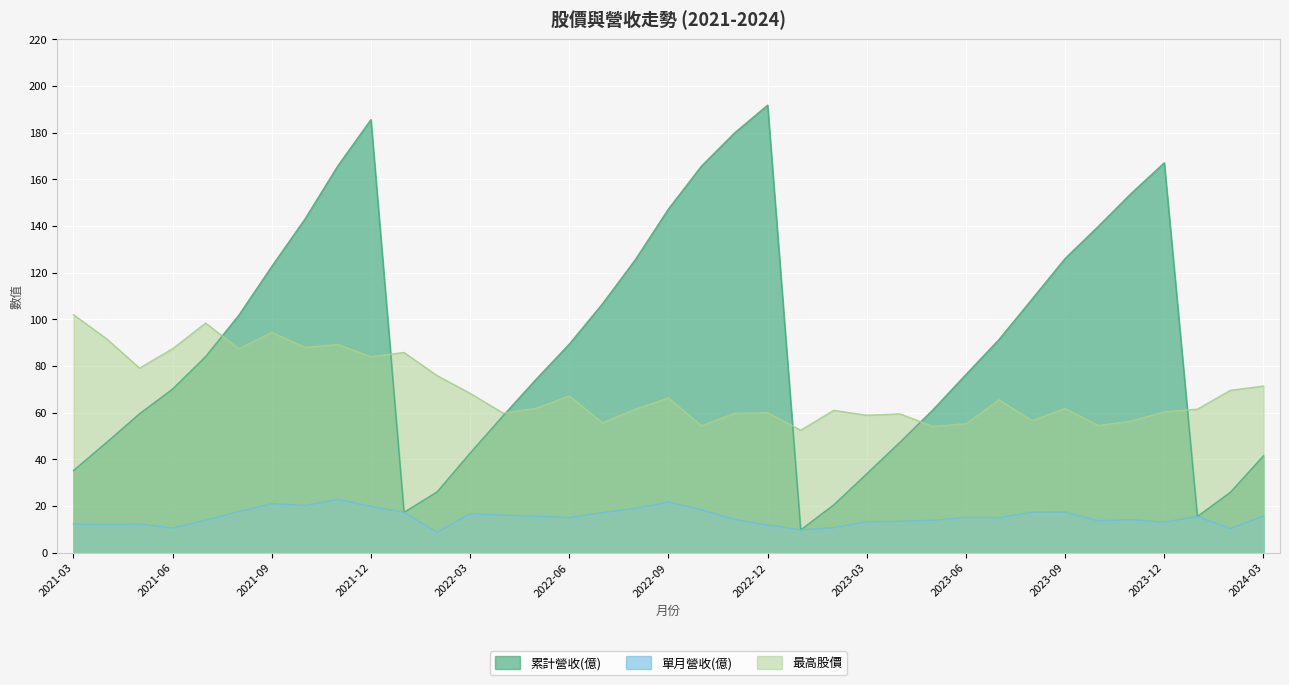

What is the smallest value displayed?

8.7